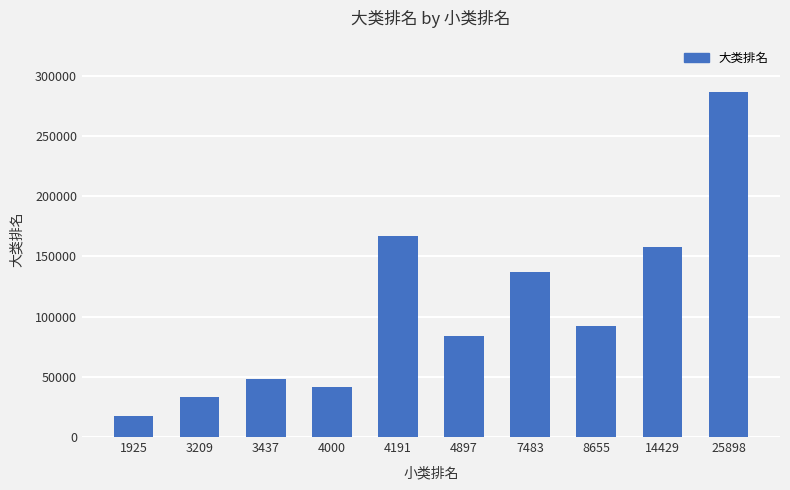

Between 4191 and 3437, which is larger?

4191